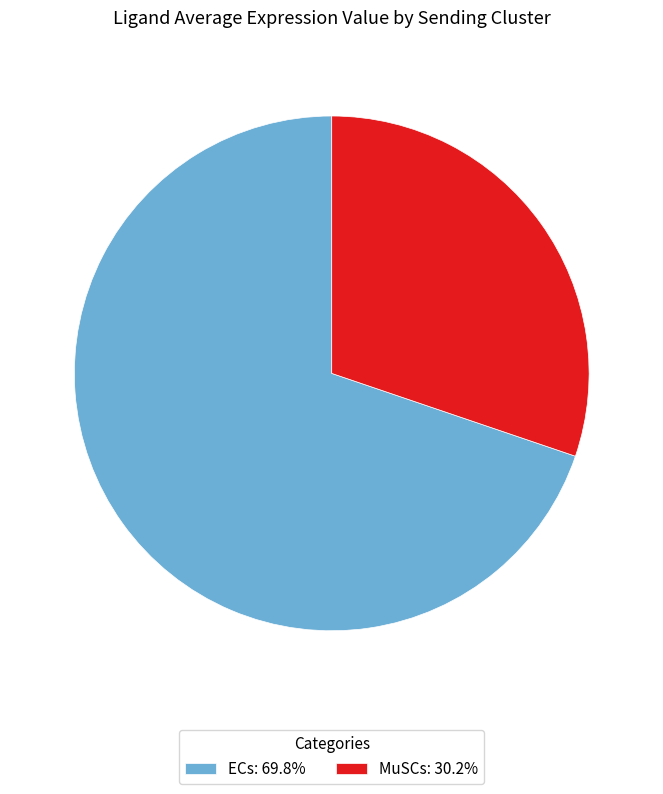

Rank the categories by value from highest to lowest.

ECs, MuSCs